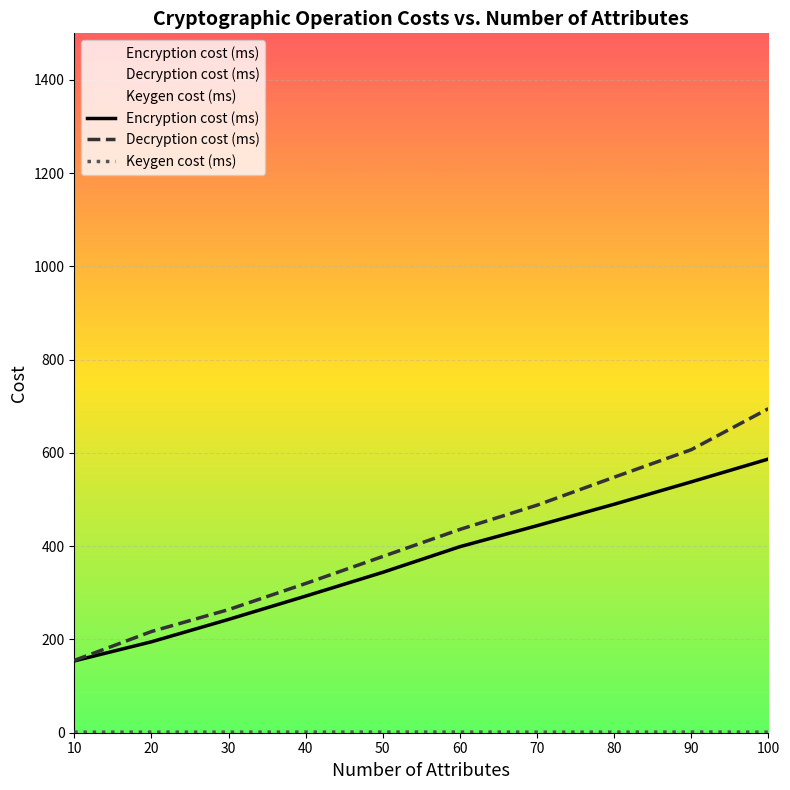

Reading right to left, transcribe all the data shown in this chart.

Encryption cost (ms): 100=587.0	90=538.0	80=490.0	70=444.0	60=399.0	50=344.0	40=293.0	30=243.0	20=195.0	10=154.0
Decryption cost (ms): 100=695.0	90=607.0	80=548.0	70=488.0	60=436.0	50=378.0	40=320.0	30=264.0	20=217.0	10=155.0
Keygen cost (μs): 100=1.2	90=1.5	80=1.2	70=1.3	60=1.4	50=1.4	40=1.4	30=1.2	20=1.3	10=1.2